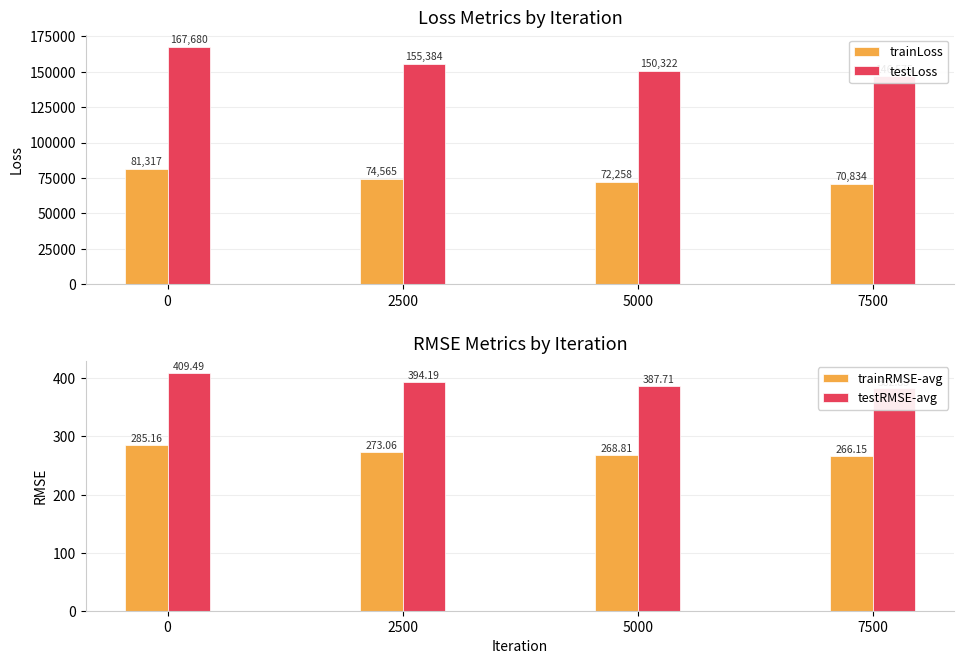

Reading right to left, what are all the values shown in this chart?

trainLoss: 70834.3	72258.5	74564.5	81317.1
testLoss: 146575.1	150322.2	155384.1	167679.8
trainRMSE-avg: 266.1	268.8	273.1	285.2
testRMSE-avg: 382.9	387.7	394.2	409.5